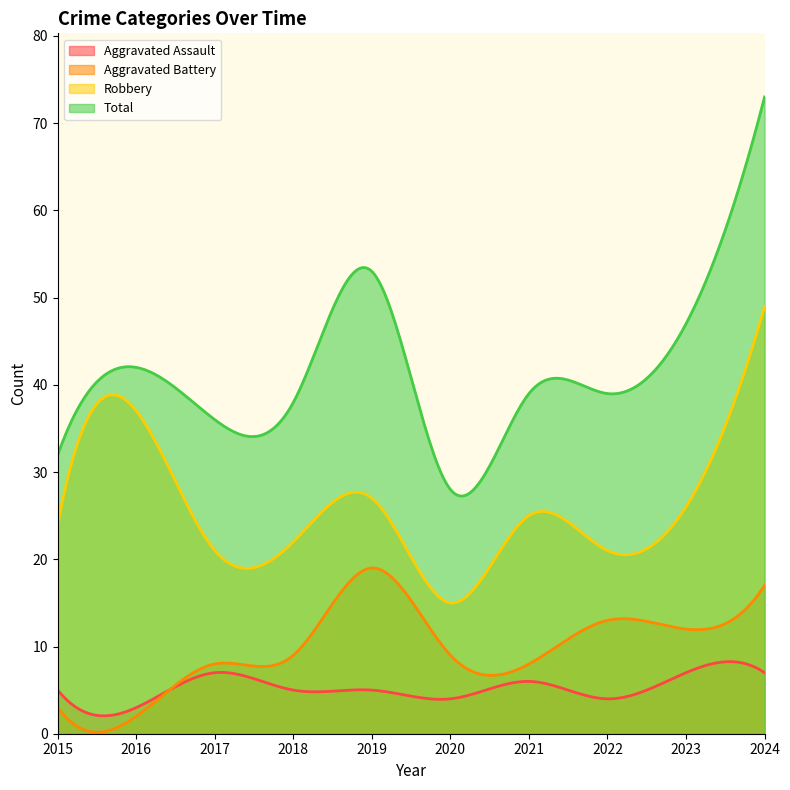

List the labels in order of Aggravated Assault value, smallest first.

2016, 2020, 2022, 2015, 2018, 2019, 2021, 2017, 2023, 2024